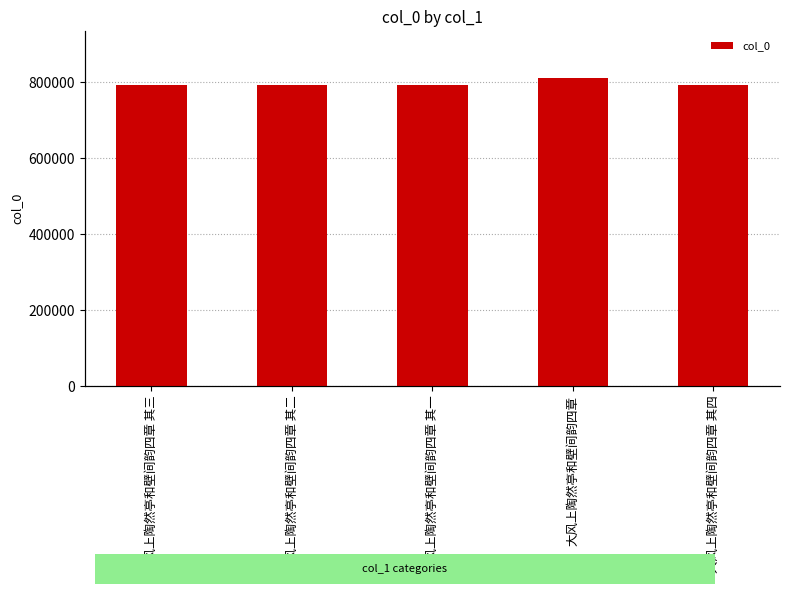

True or false: the data shows 793317 at 大风上陶然亭和壁间韵四章 其二.

True